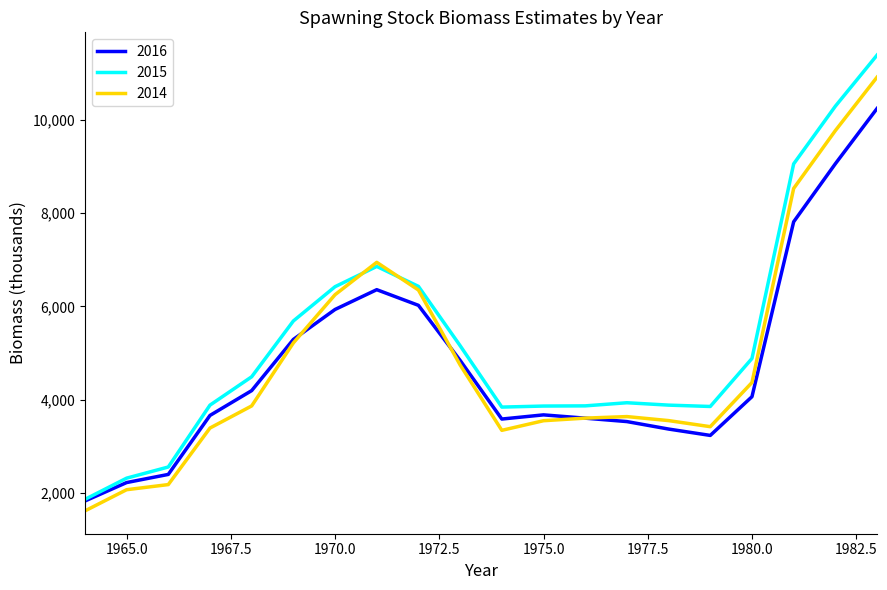

Does the chart have visible grid lines?

No